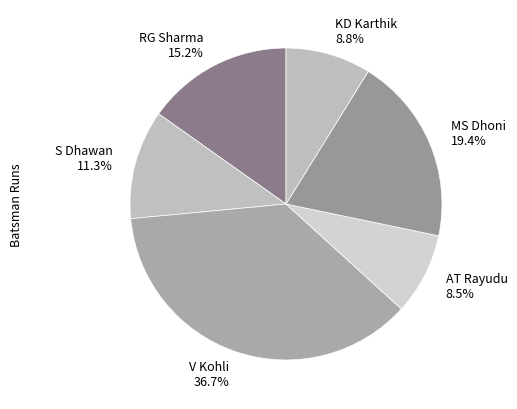

To the nearest percent, what is the combined percentage of MS Dhoni and RG Sharma?

35%